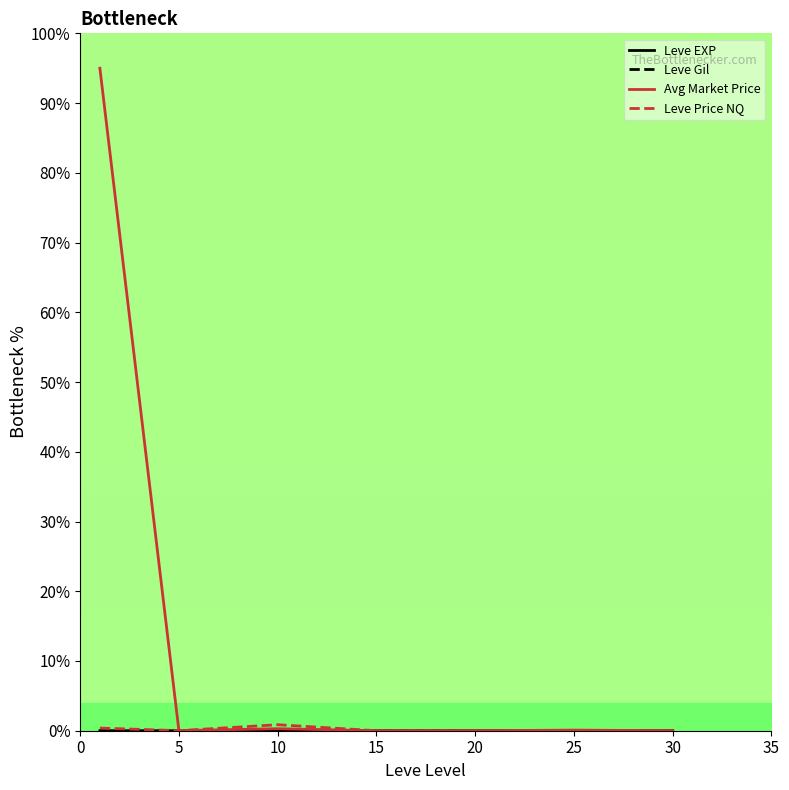

What is the maximum value for Avg Market Price?

95.0